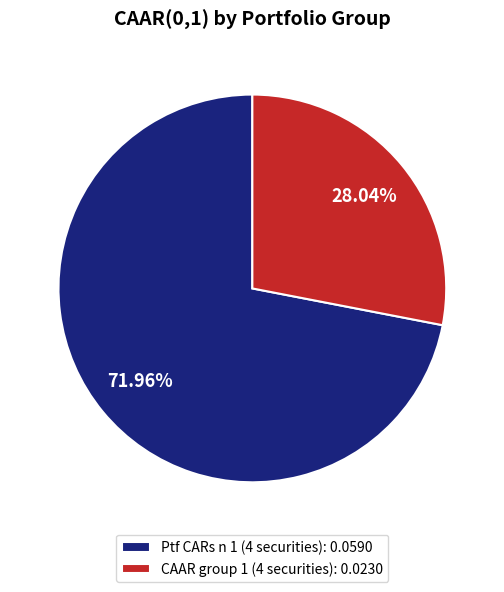

Is it true that Ptf CARs n 1 (4 securities) is 84% of the pie?

False